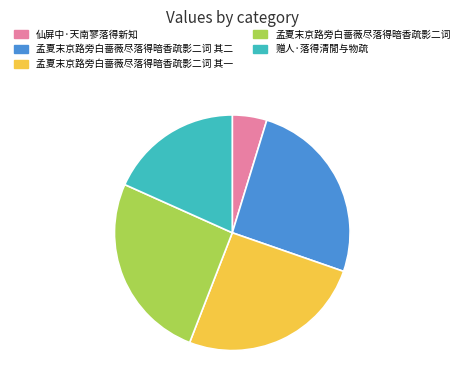

Is there a majority slice in this chart?

No